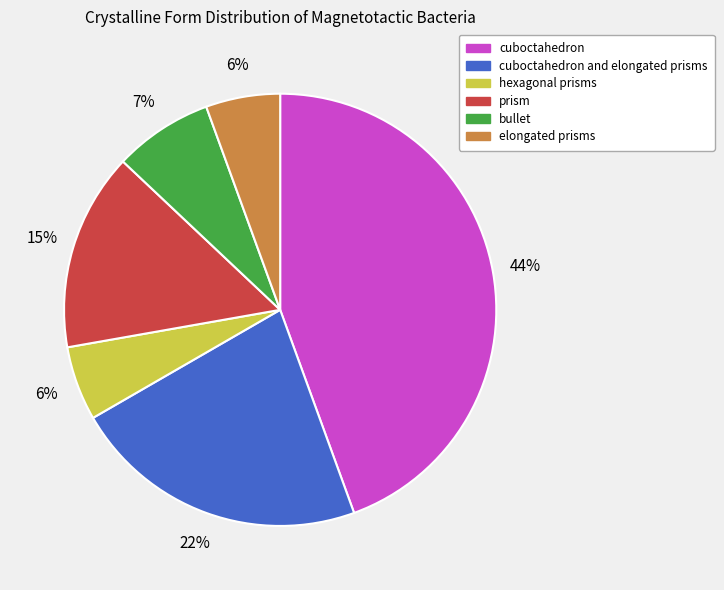

To the nearest percent, what is the combined percentage of bullet and prism?

22%